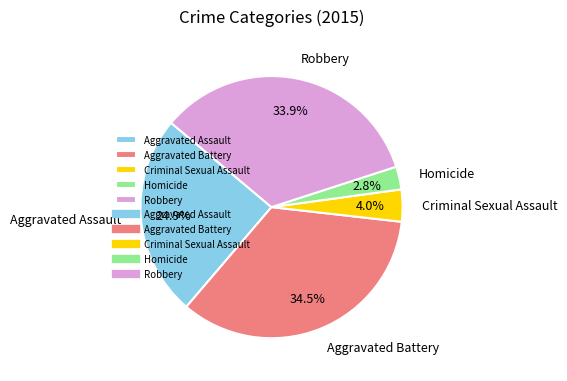

How many slices are in this pie chart?

5